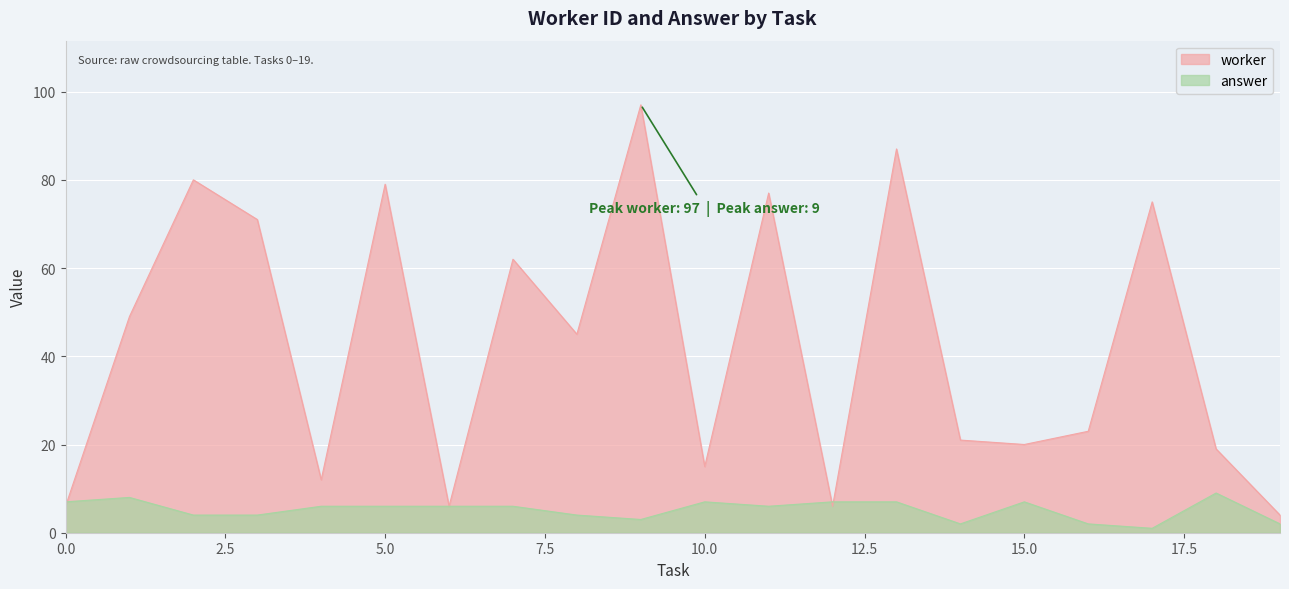

What are all the series names shown in the legend?

worker, answer